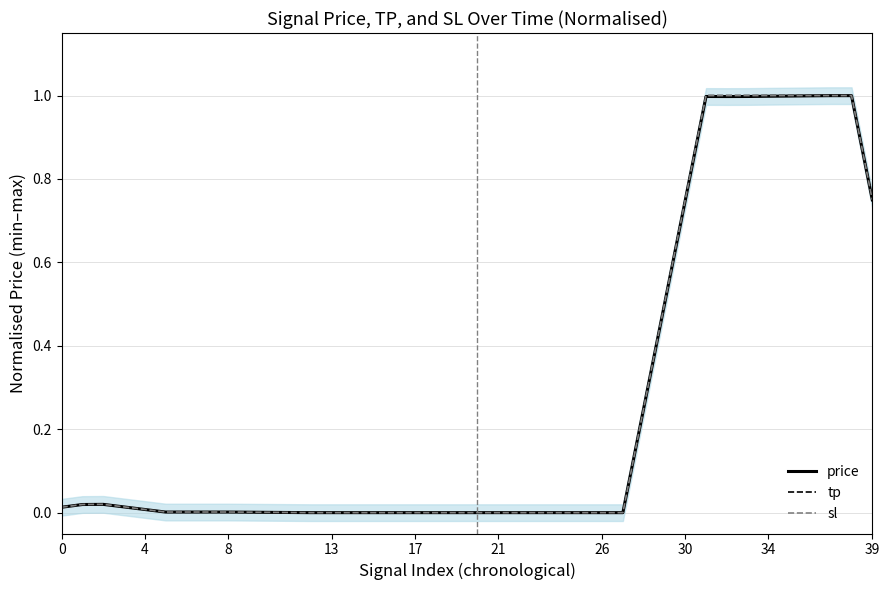

In sl, how many points are higher than both neighbors (excluding endpoints)?

1